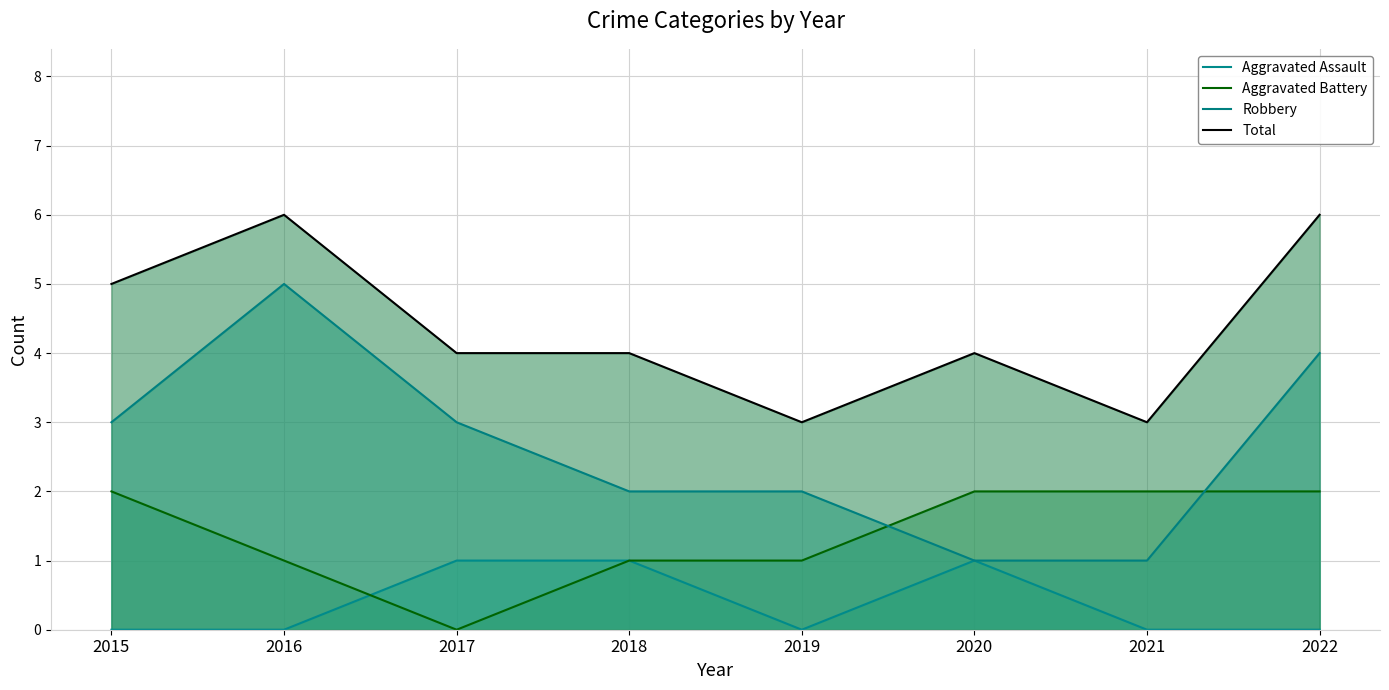

True or false: Aggravated Assault has more than 1 interior local peaks.

False